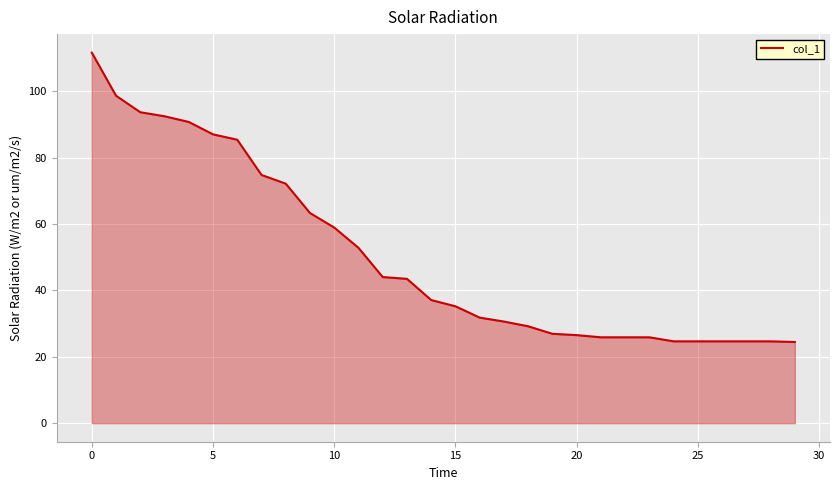

What is the difference between the maximum and minimum values?

87.2